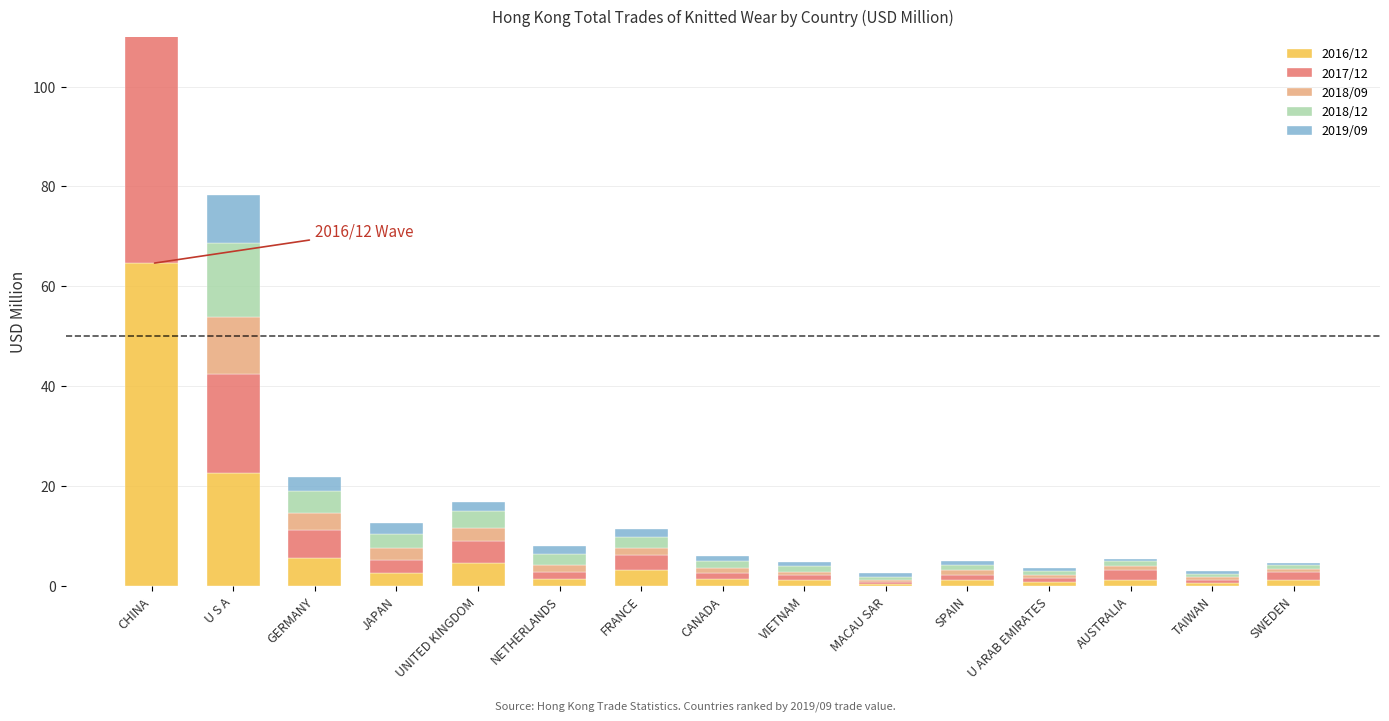

At which label is 2018/09 closest to 17?

U S A